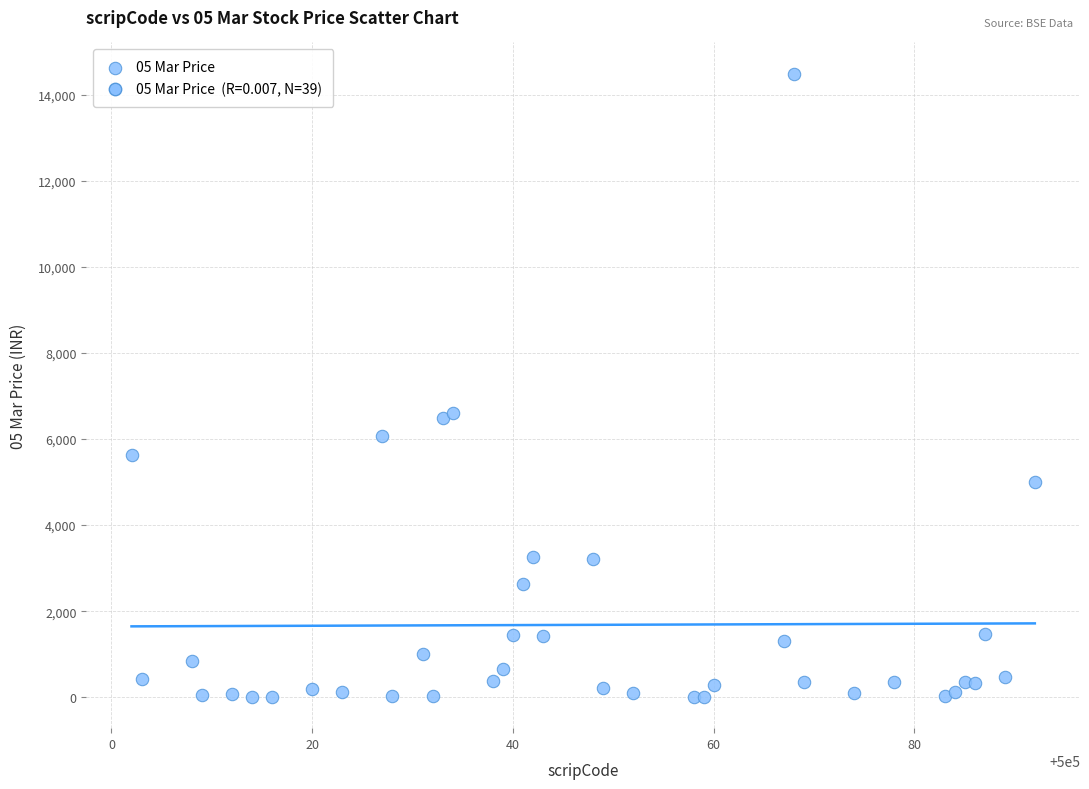

What is the range of X values (max minus min)?

90.0